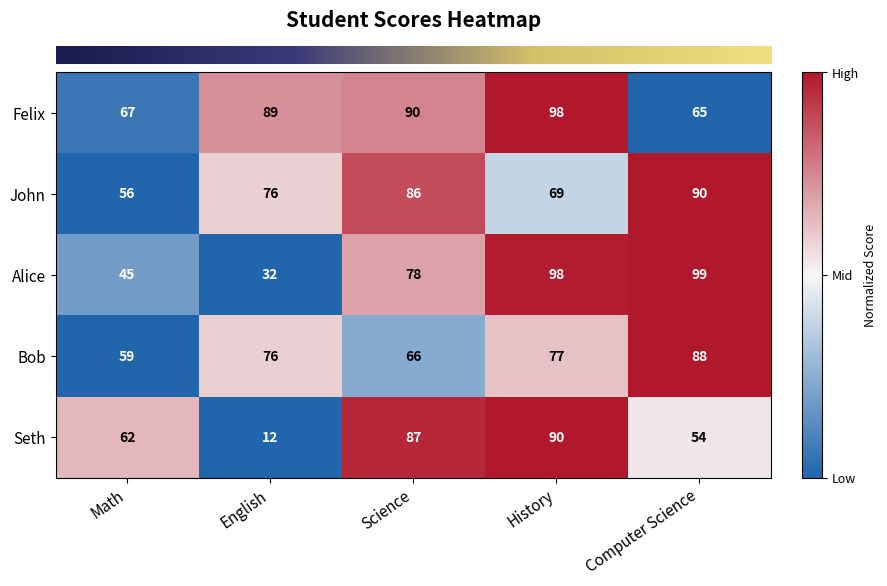

Count the number of categories in the chart.

5